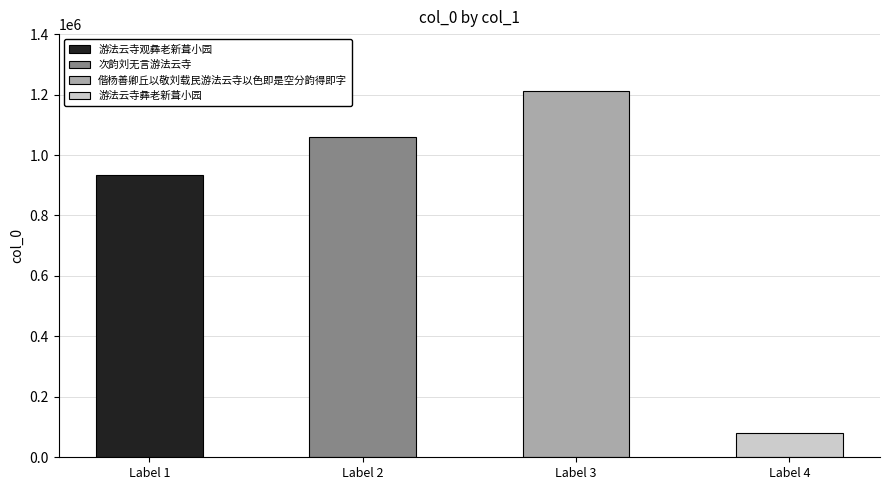

What is the label of the 2nd bar from the right?

偕杨善卿丘以敬刘载民游法云寺以色即是空分韵得即字